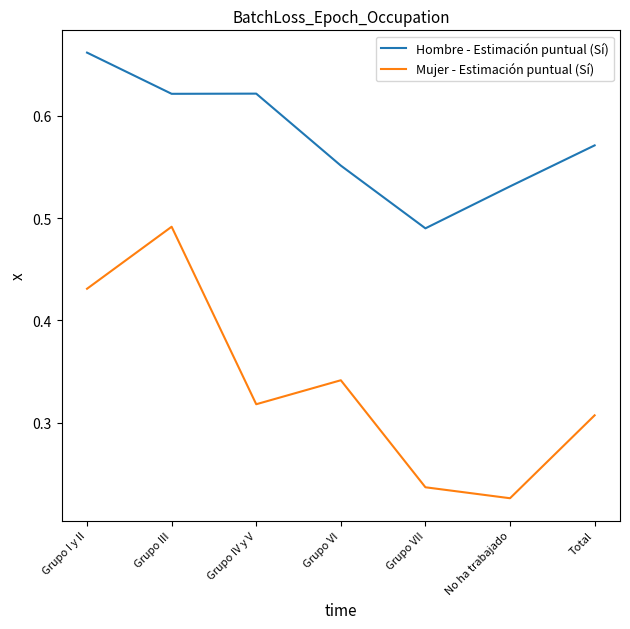

Count the Mujer - Estimación puntual (Sí) values in the range 0 to 1.

7